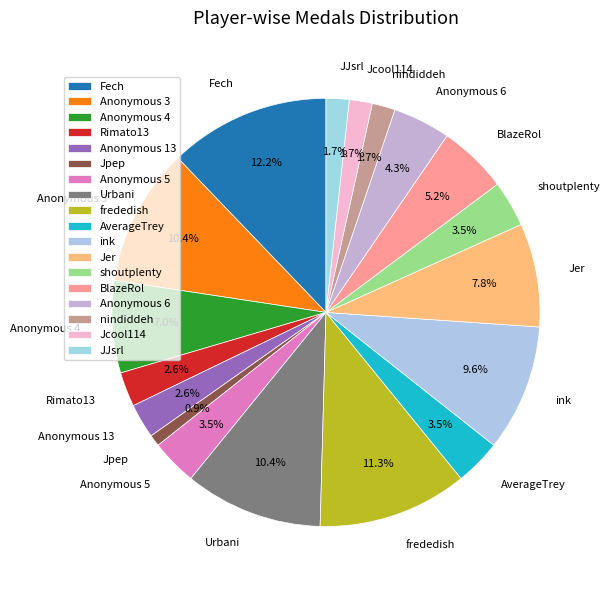

How many slices are in this pie chart?

18